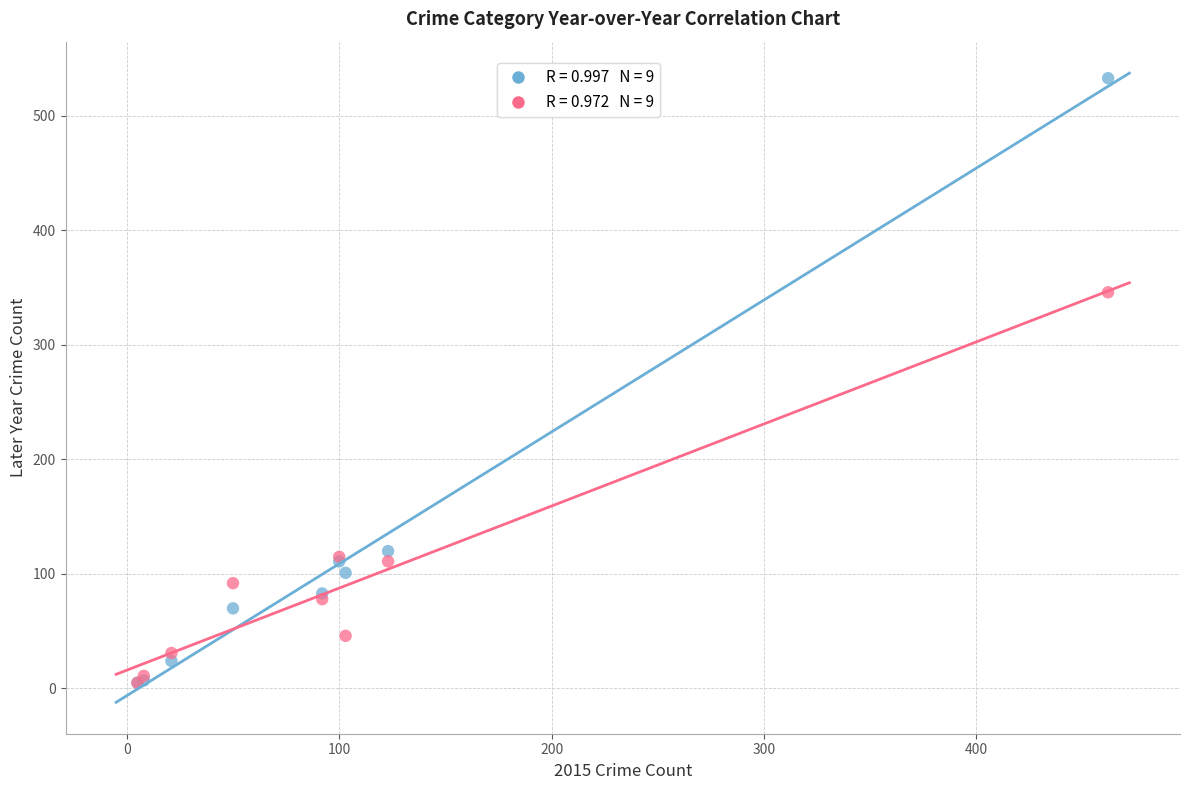

Across all series, what Y value is closest to 269?

346